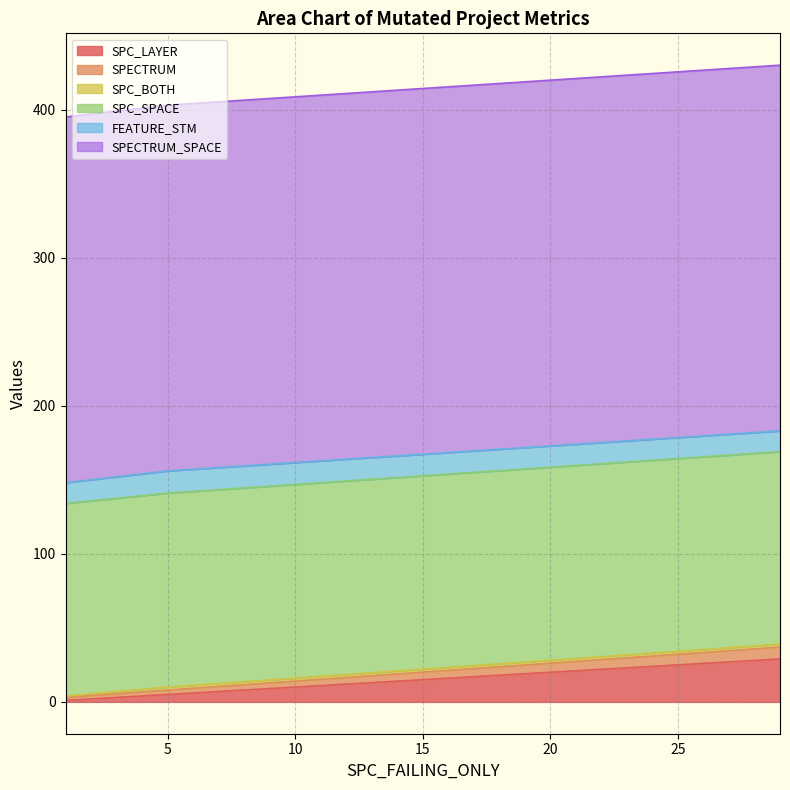

What is the difference between the SPC_LAYER values at 5 and 29?

24